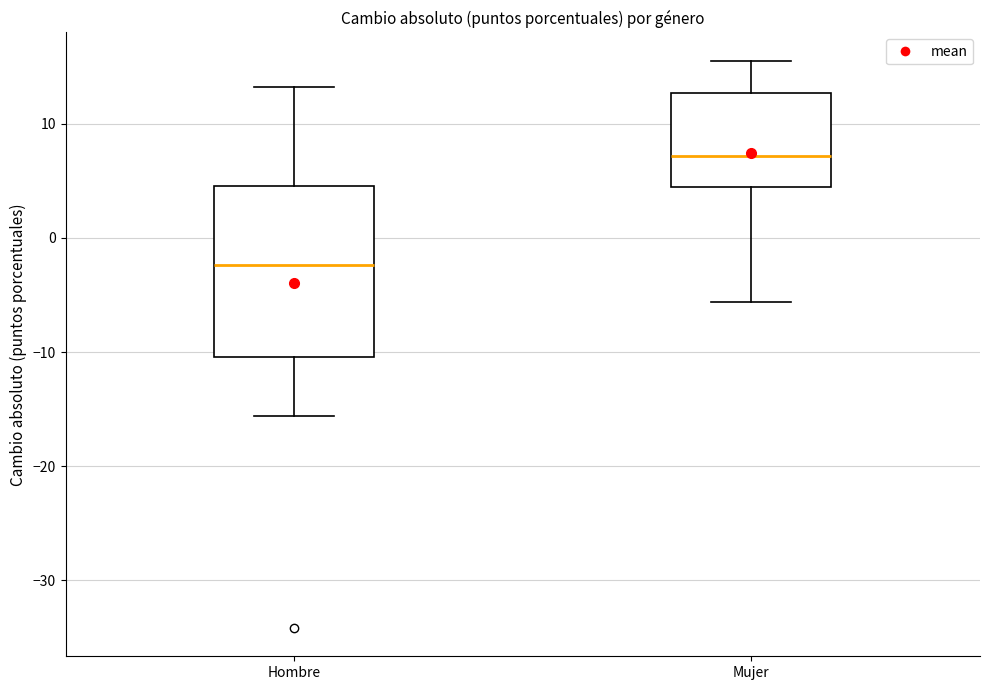

Reading left to right, transcribe this box plot: for each box, give where its median line is, the range the box spans, and where its two whiskers end, as read against the y-axis. The values are not printed on the chart, so give them approximately, as read against the axis.

Hombre: median -2, box -10 to 5, whiskers -16 to 13
Mujer: median 7, box 4 to 13, whiskers -6 to 16